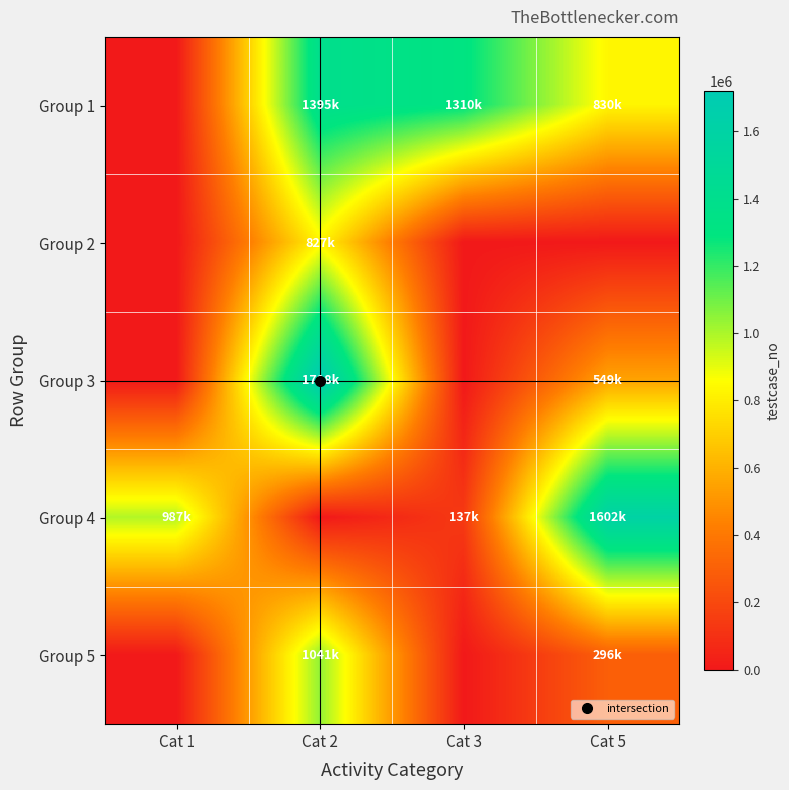

Which label corresponds to the largest value in the chart?

Cat 2